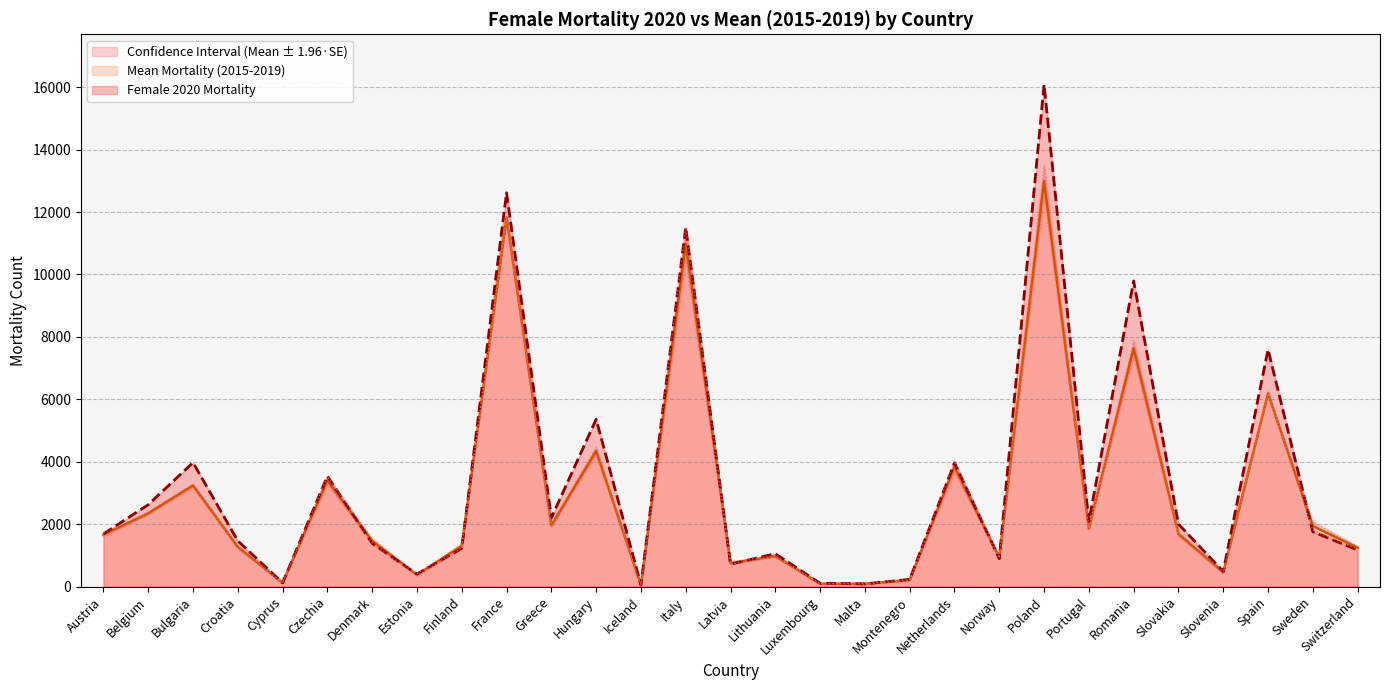

Does the chart have visible grid lines?

Yes